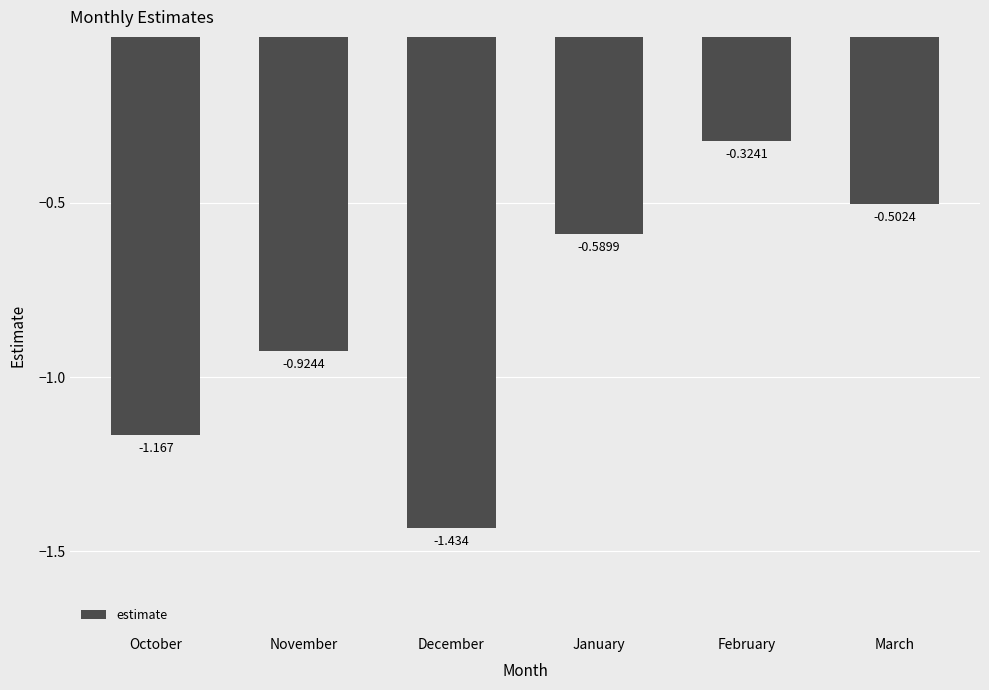

Which has a higher value, December or October?

October